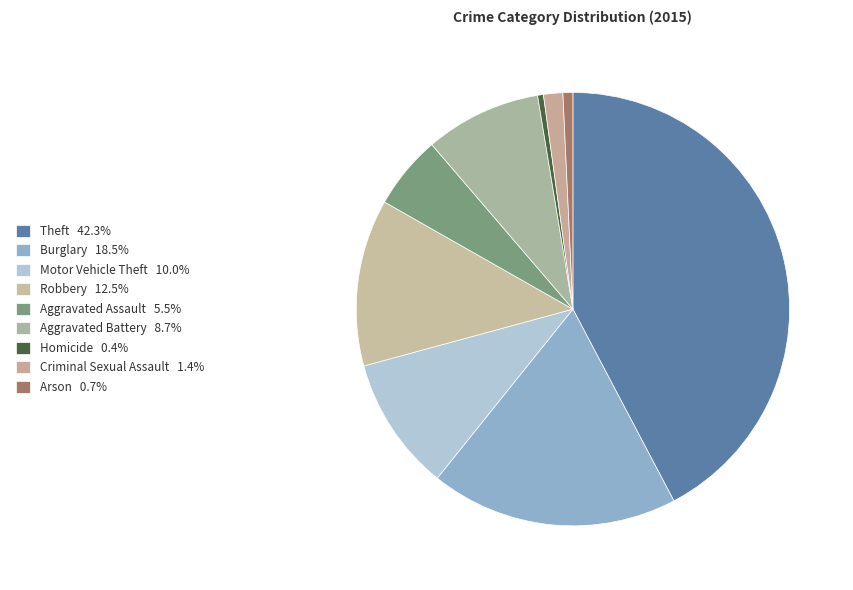

Which category has the smallest portion of the pie?

Homicide